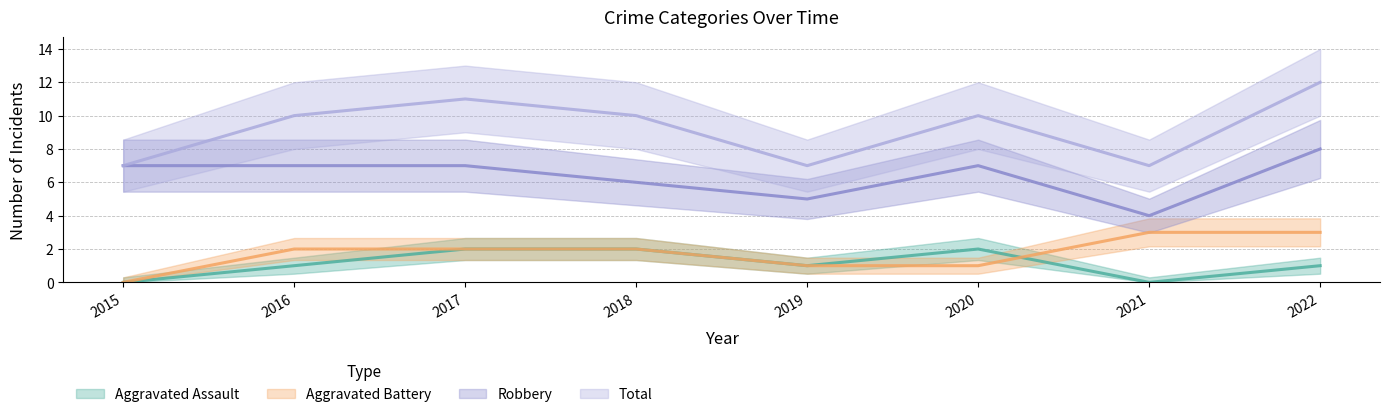

Is the value of Total at 2015 greater than the value of Robbery at 2016?

No